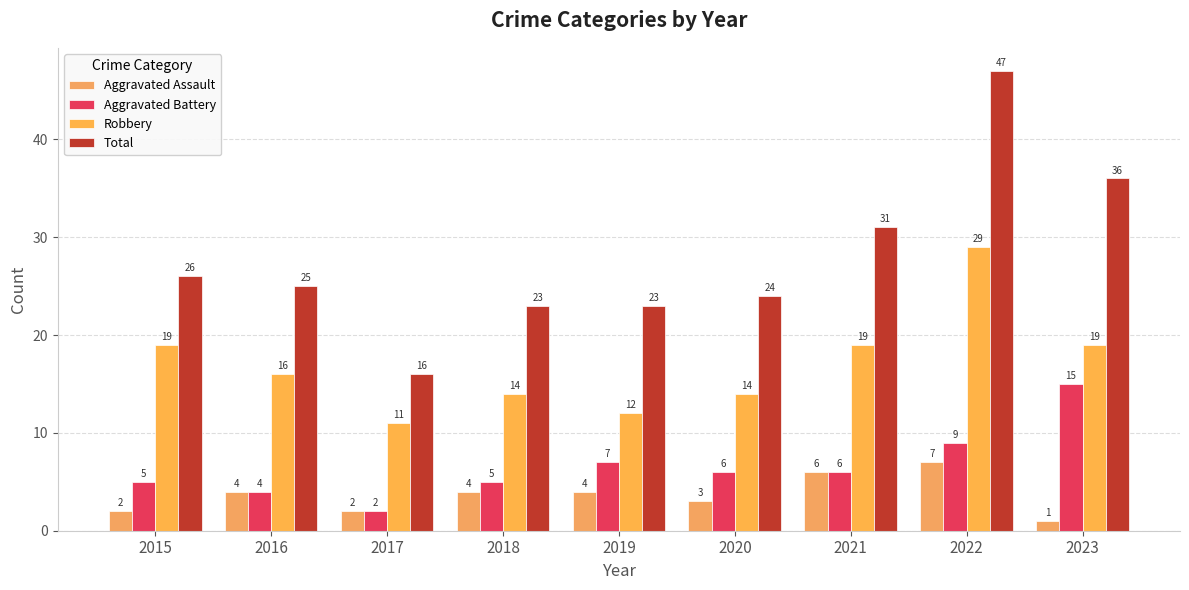

Reading left to right, what are all the values shown in this chart?

Aggravated Assault: 2015=2	2016=4	2017=2	2018=4	2019=4	2020=3	2021=6	2022=7	2023=1
Aggravated Battery: 2015=5	2016=4	2017=2	2018=5	2019=7	2020=6	2021=6	2022=9	2023=15
Robbery: 2015=19	2016=16	2017=11	2018=14	2019=12	2020=14	2021=19	2022=29	2023=19
Total: 2015=26	2016=25	2017=16	2018=23	2019=23	2020=24	2021=31	2022=47	2023=36